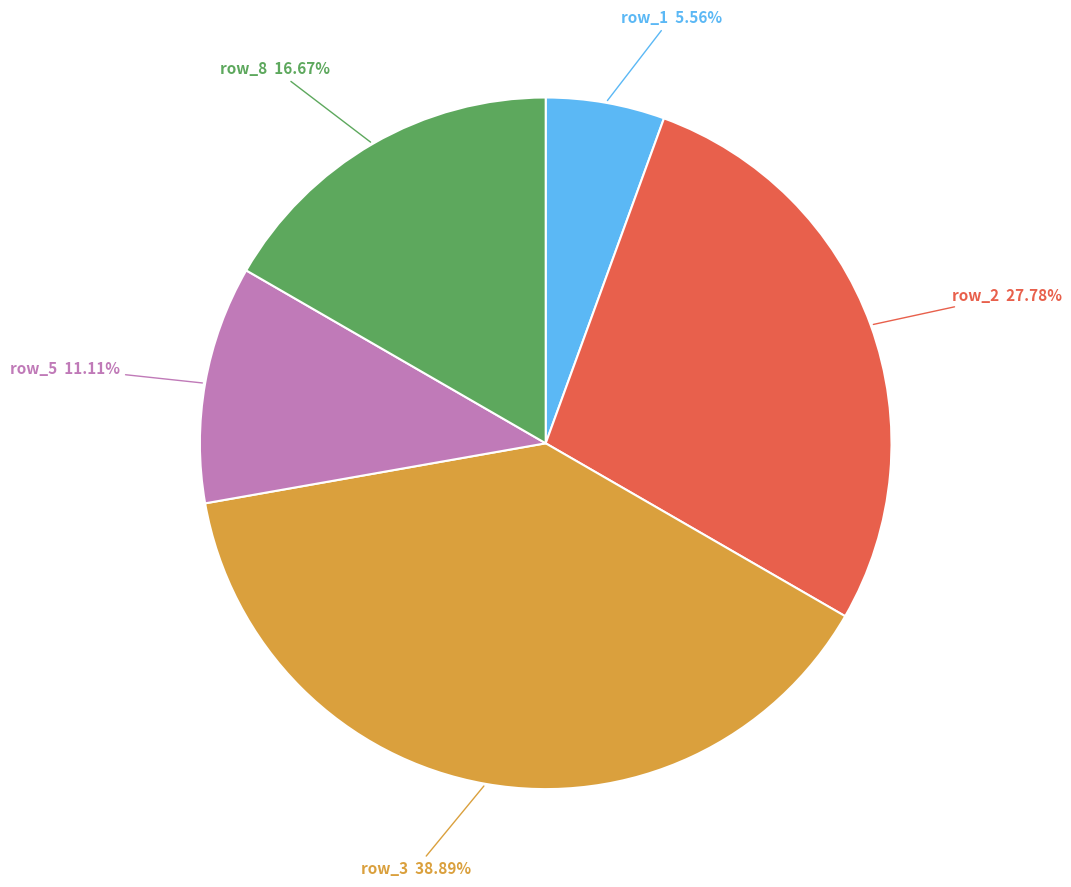

Is there a majority slice in this chart?

No